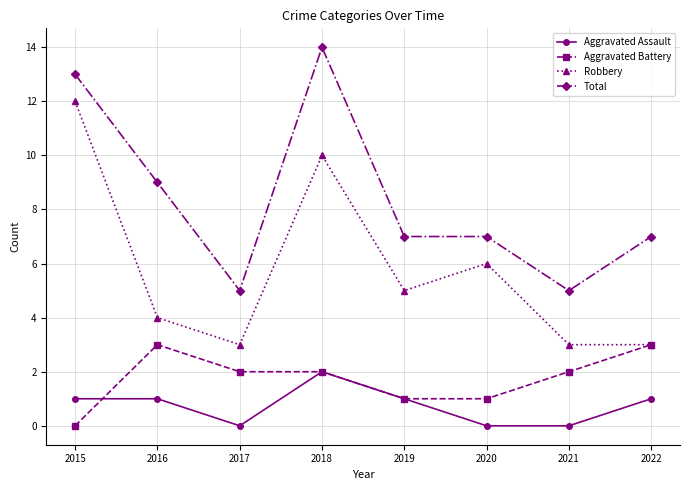

Count the Total values in the range 7 to 13.

5